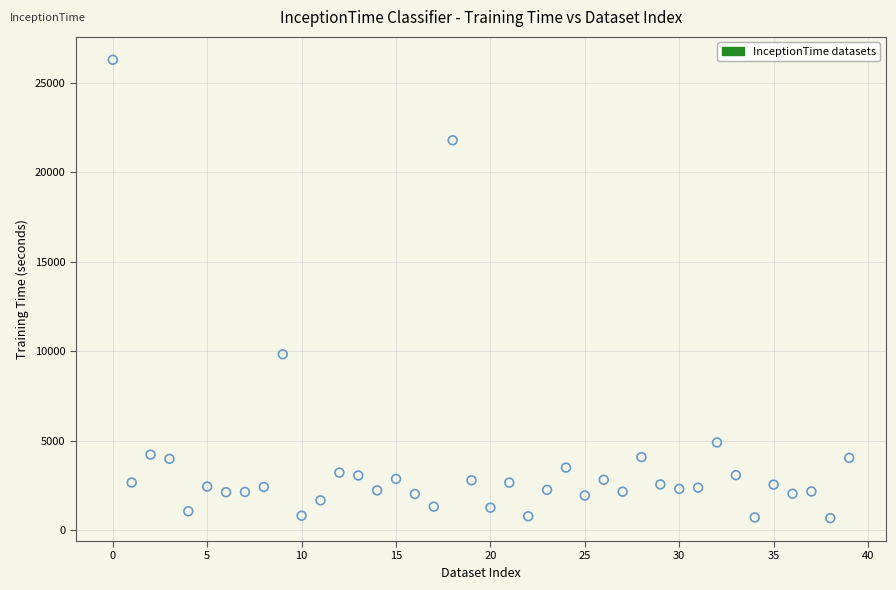

What Y value in the scatter plot is closest to 13481?

9831.6